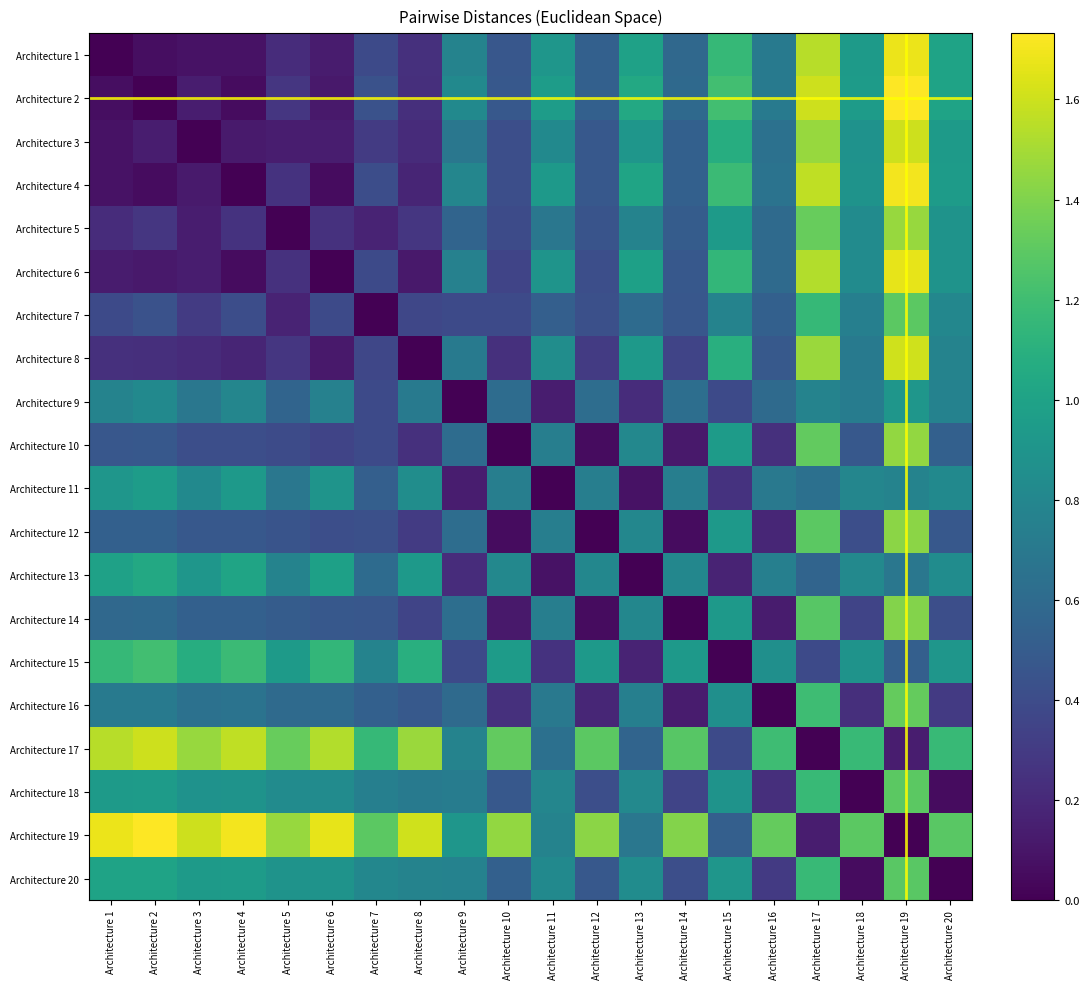

Which has a higher value, Architecture 12 or Architecture 11?

Architecture 11